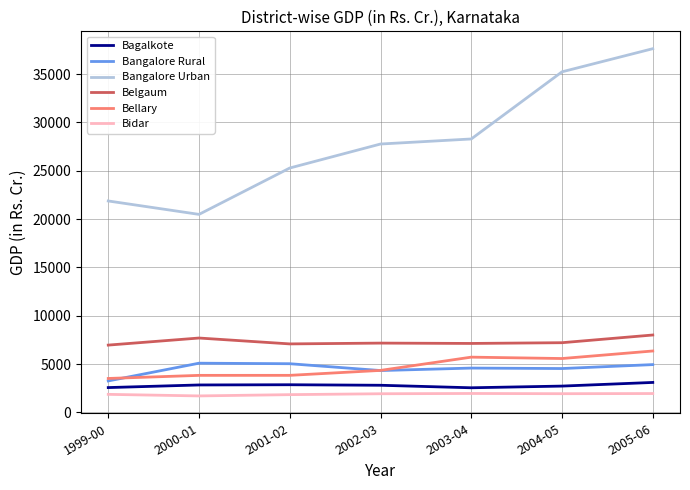

At how many categories does at least one series exceed 21391?

6